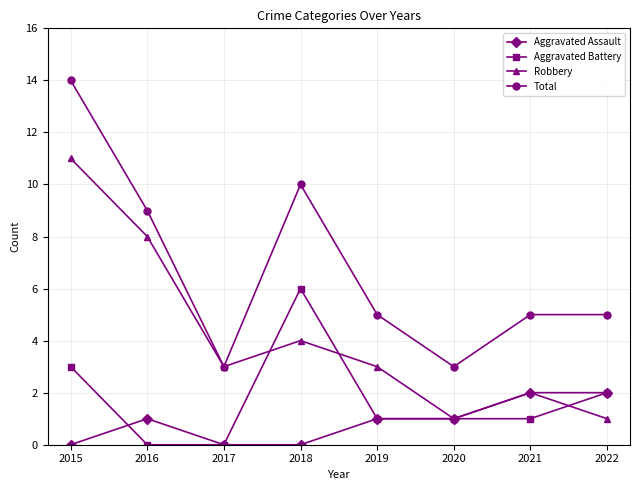

What is the difference between the Aggravated Assault values at 2019 and 2021?

1